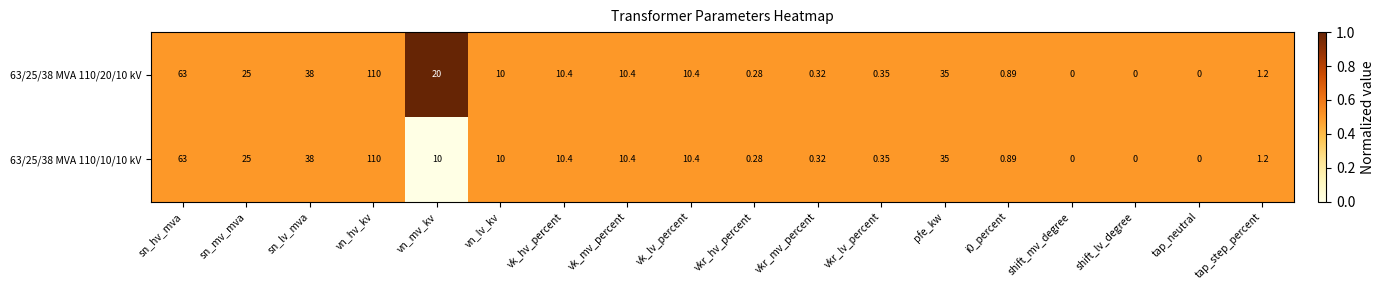

At which label does 63/25/38 MVA 110/20/10 kV first exceed 10?

sn_hv_mva